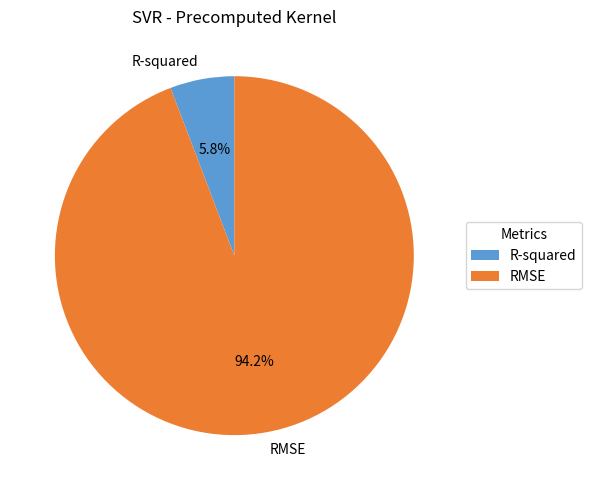

What is the total percentage of RMSE and R-squared?

100.0%